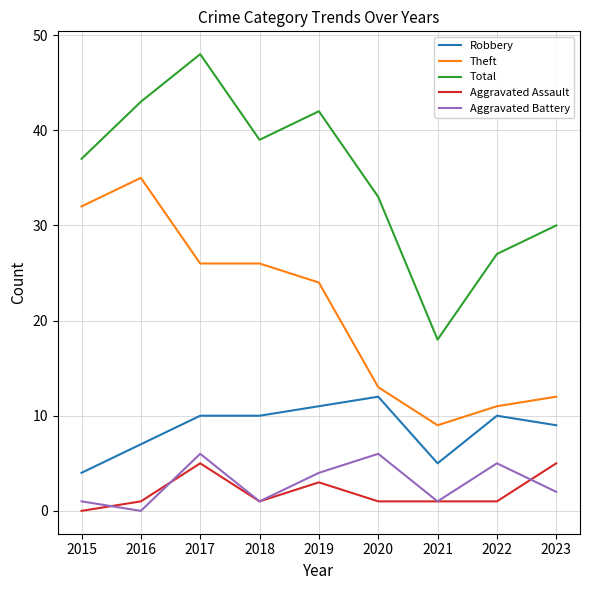

What is the maximum value for Total?

48